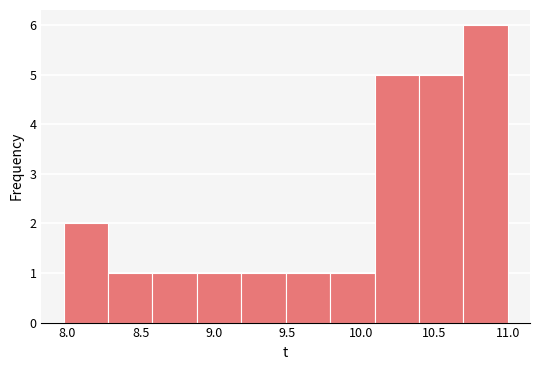

How tall is the bar that spans 8.3 to 8.6 on the x-axis? Neither the bar edges nor the heights are printed on the chart, so give them approximately, as read against the axes.

1